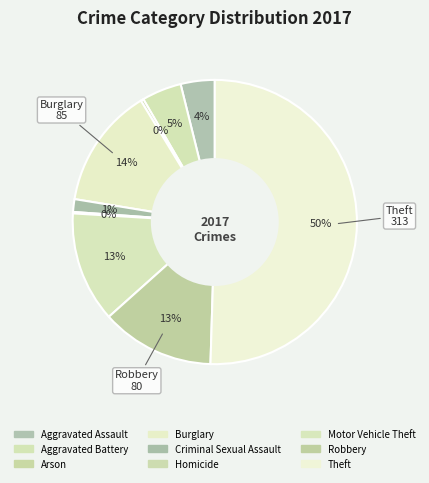

True or false: Robbery accounts for 1% of the total.

False